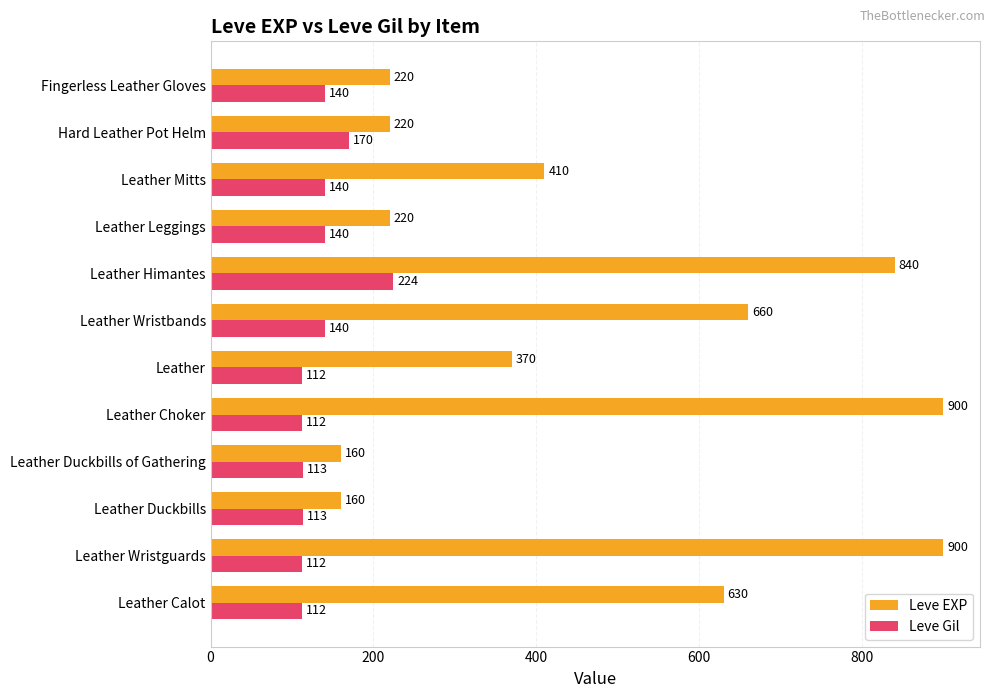

What is the difference between the maximum and minimum values in the Leve Gil series?

112